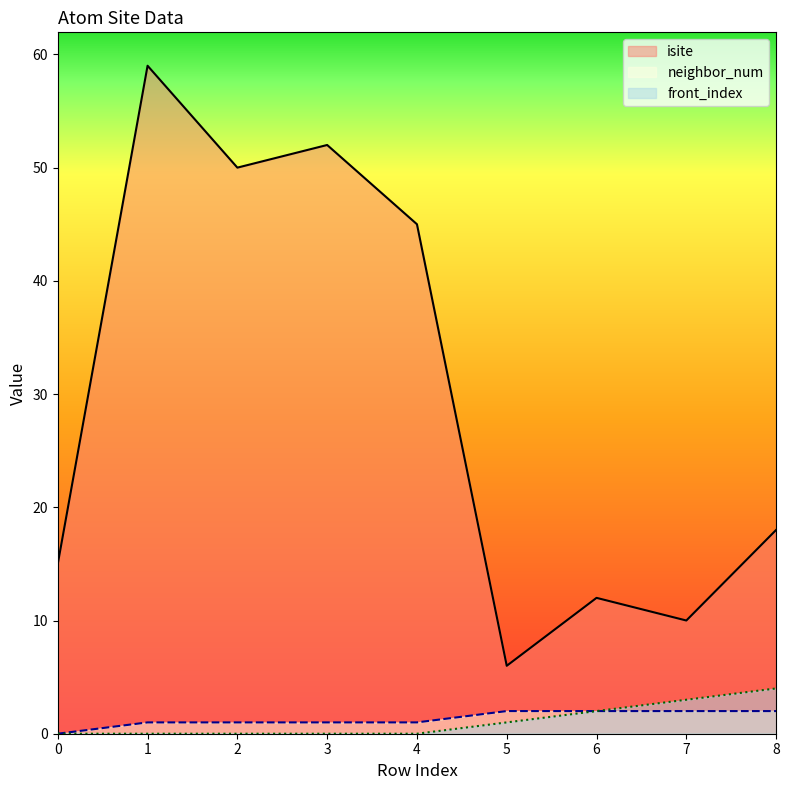

True or false: neighbor_num has a value of -1 at 0.

False